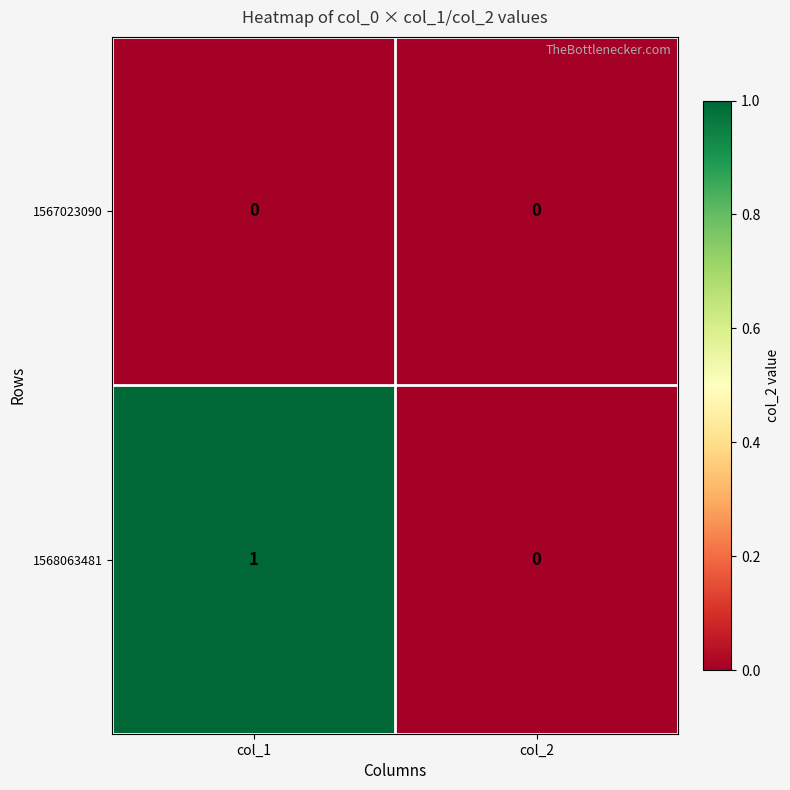

Which label corresponds to the largest value in the chart?

col_1